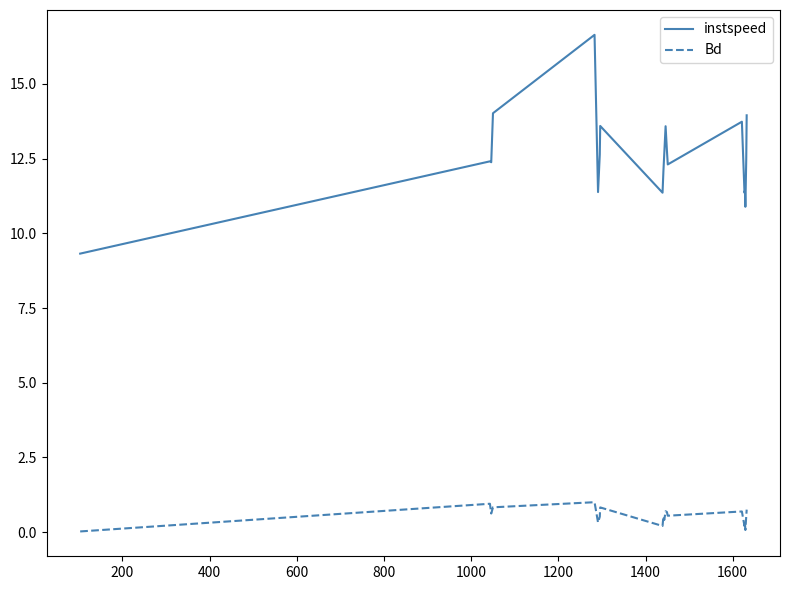

What is the highest value of the Bd series?

1.0